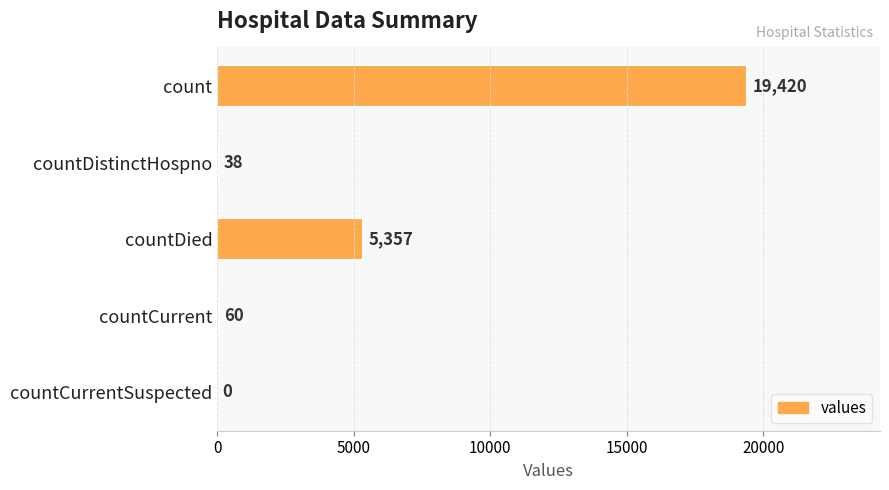

Reading top to bottom, list all the values displayed in this chart.

count=19420	countDistinctHospno=38	countDied=5357	countCurrent=60	countCurrentSuspected=0